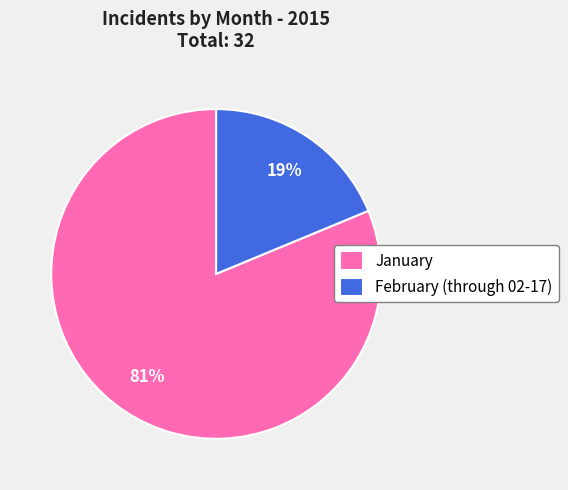

How many slices are in this pie chart?

2